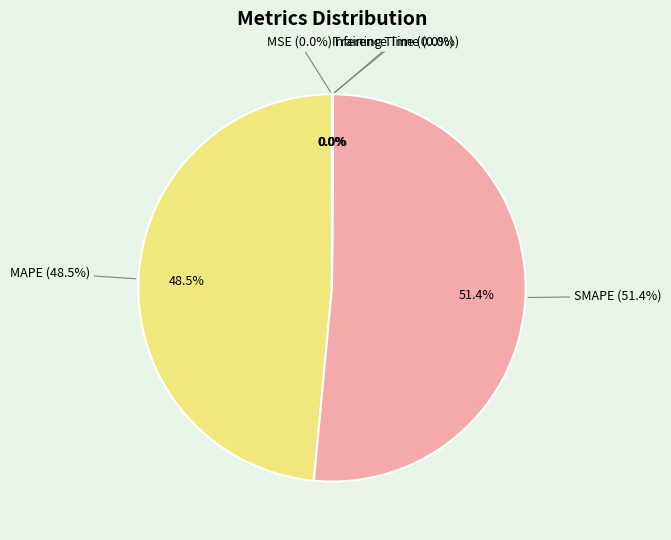

Rank the categories by value from lowest to highest.

MSE, Training Time, Inference Time, MAPE, SMAPE